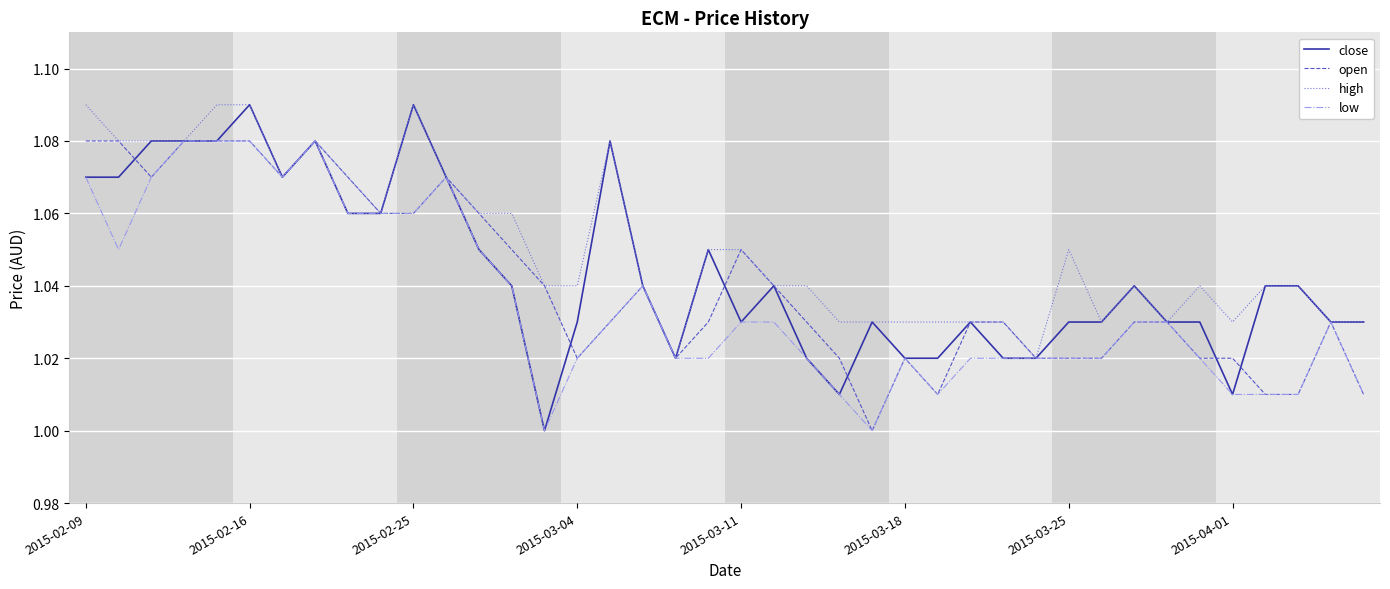

True or false: close has more than 2 interior local peaks.

True